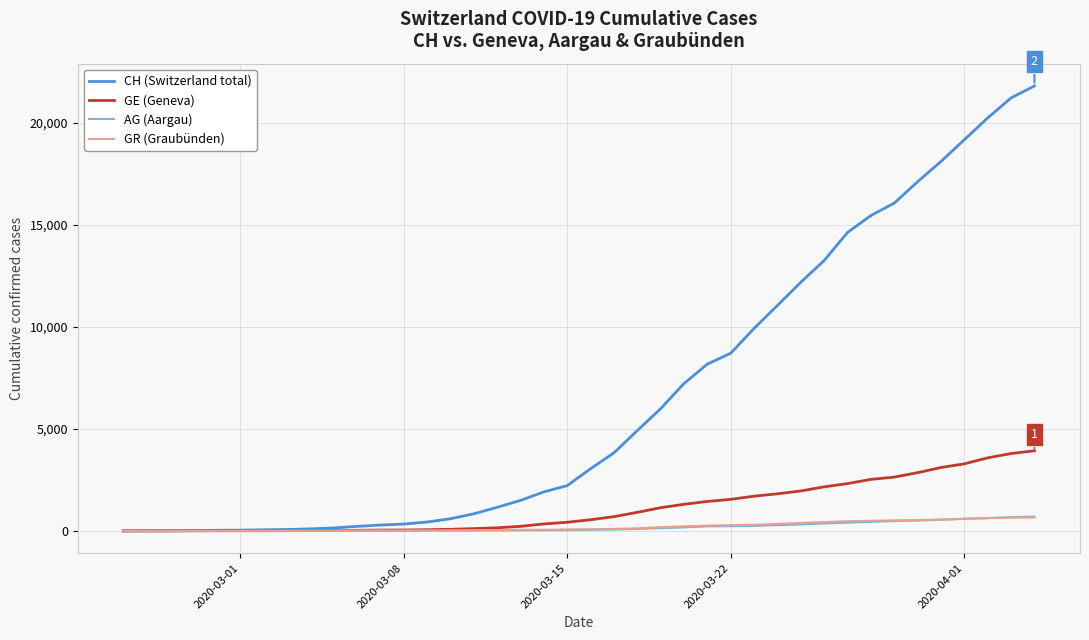

What is the greatest value displayed?

21807